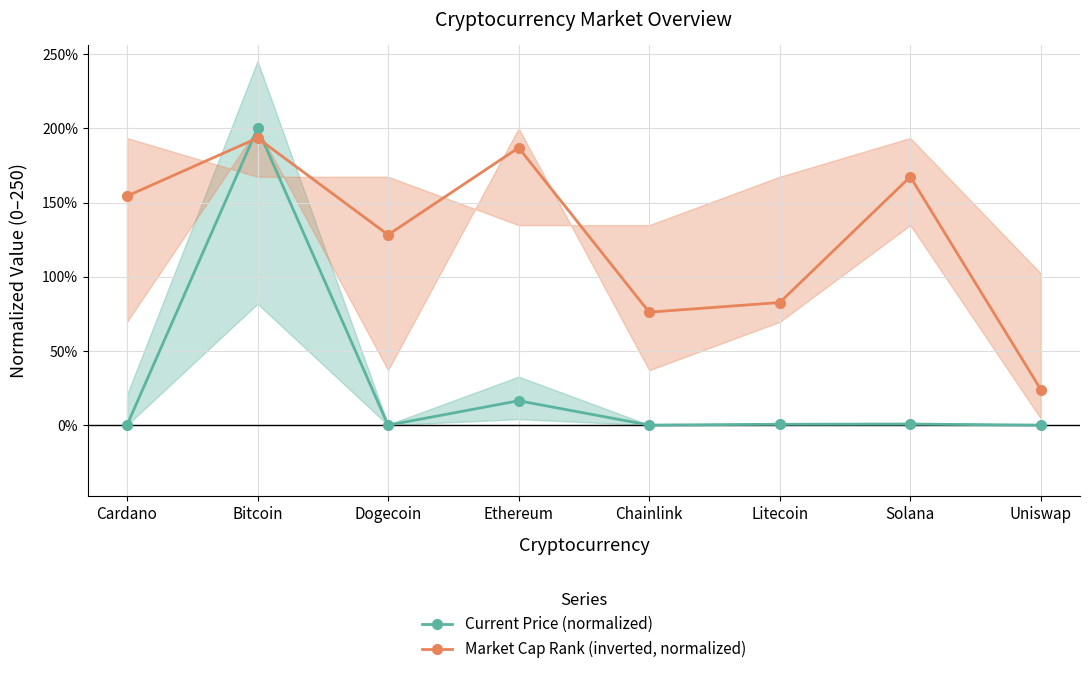

How many series are shown in this chart?

2